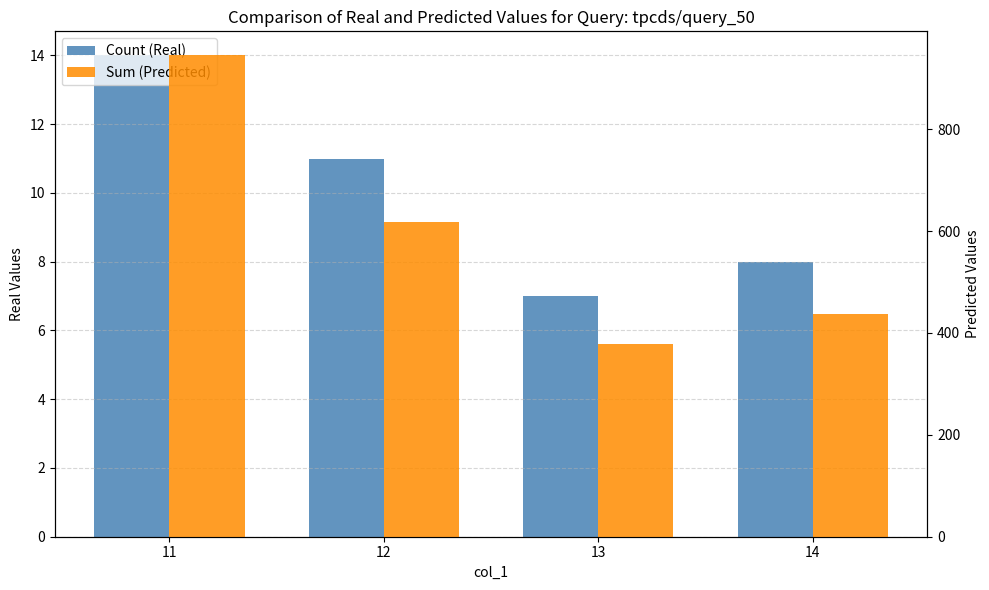

What is the maximum value for Sum (Predicted)?

945